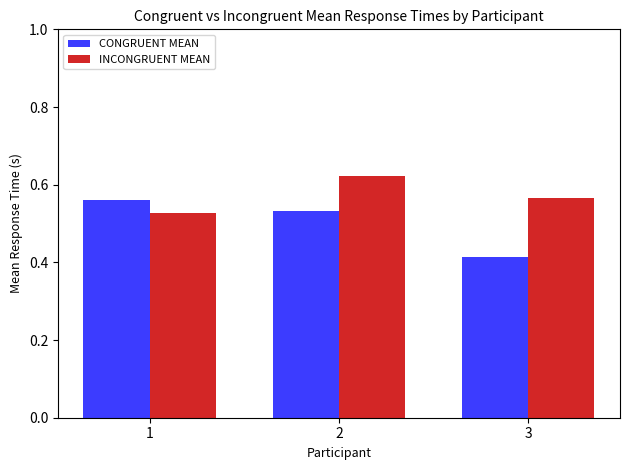

The INCONGRUENT MEAN series shows 0.1 at 1. True or false?

False